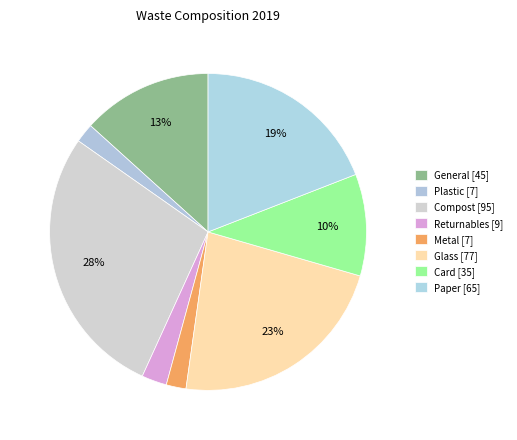

Combined, what portion of the pie is Returnables and Plastic?

4.5%